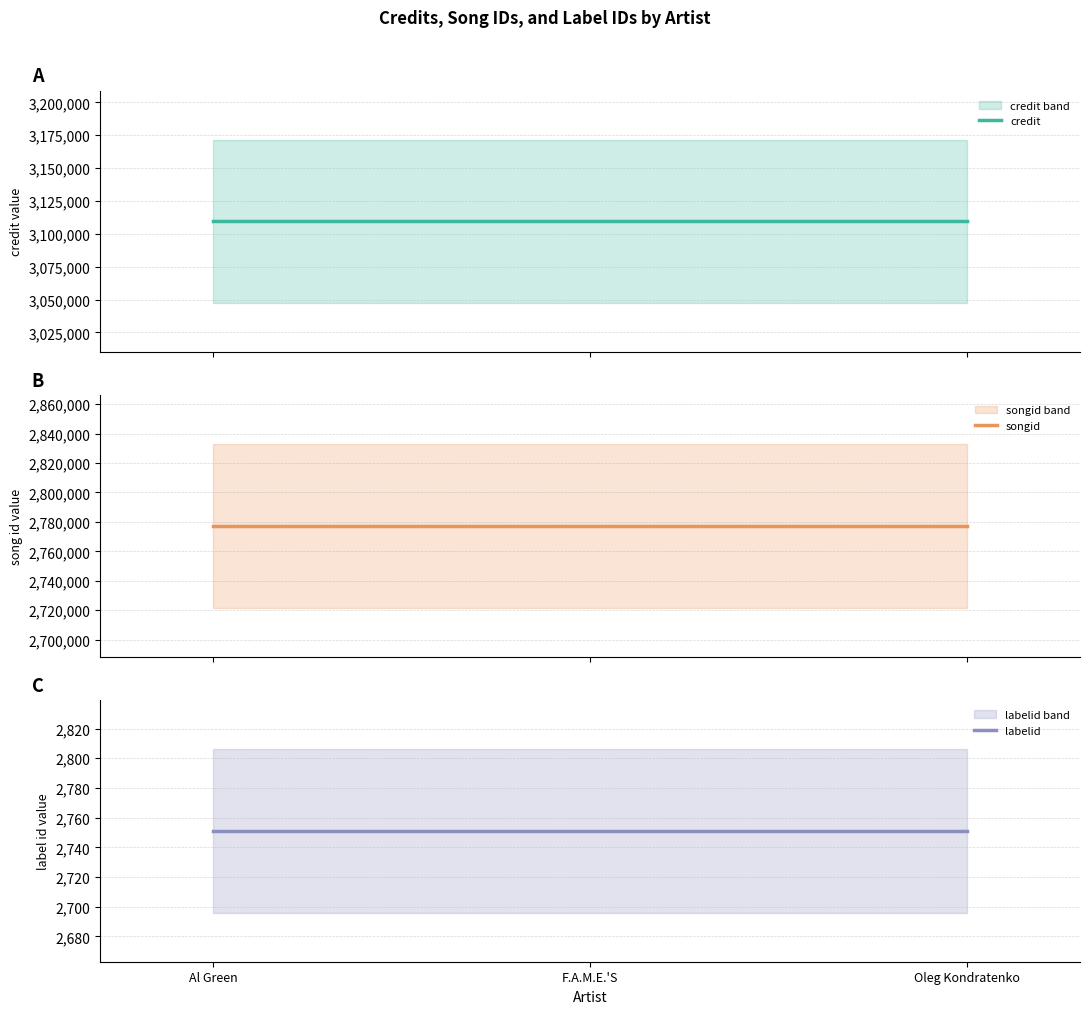

Between Al Green and F.A.M.E.'S, which series saw the biggest shift?

credit